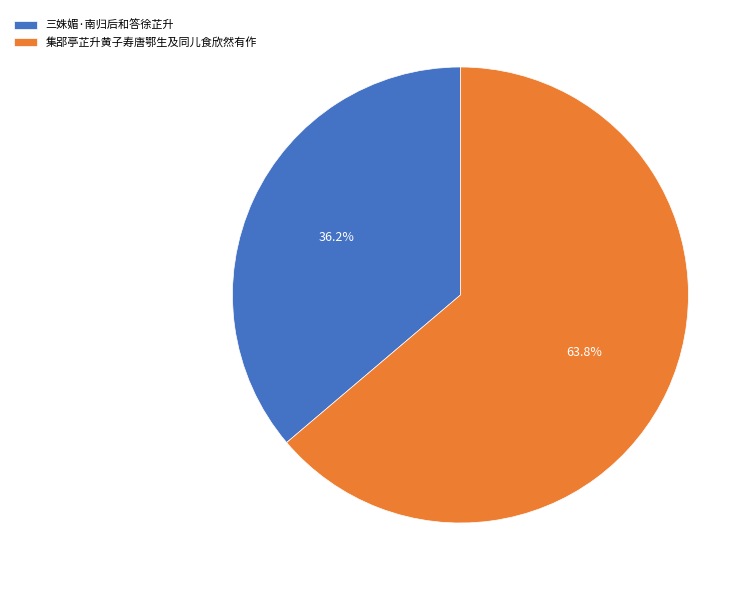

True or false: 集郘亭芷升黄子寿唐鄂生及同儿食欣然有作 accounts for 64% of the total.

True